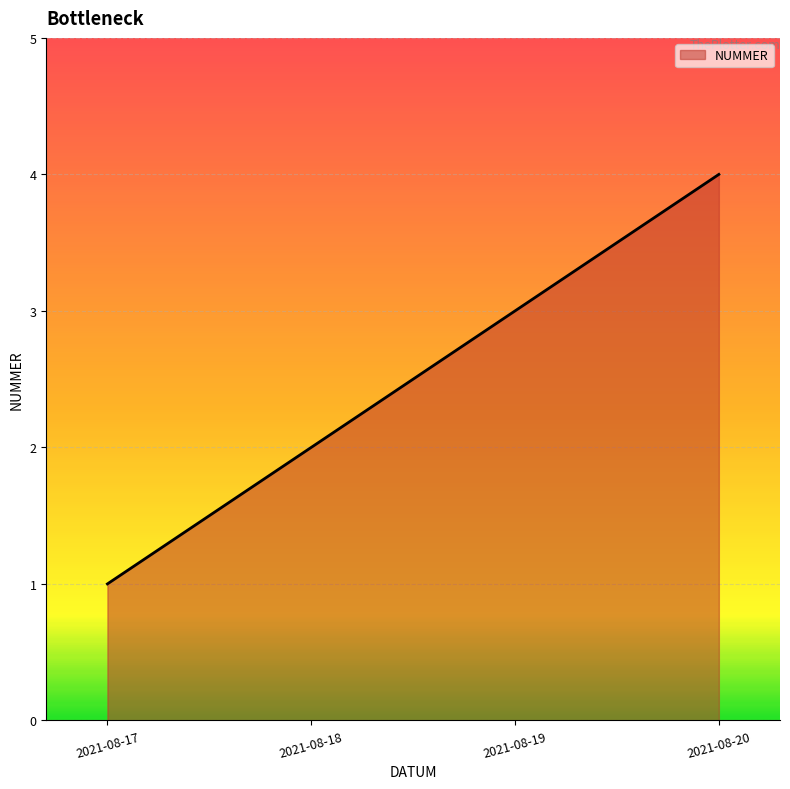

Does the chart display data point markers on the line(s)?

No